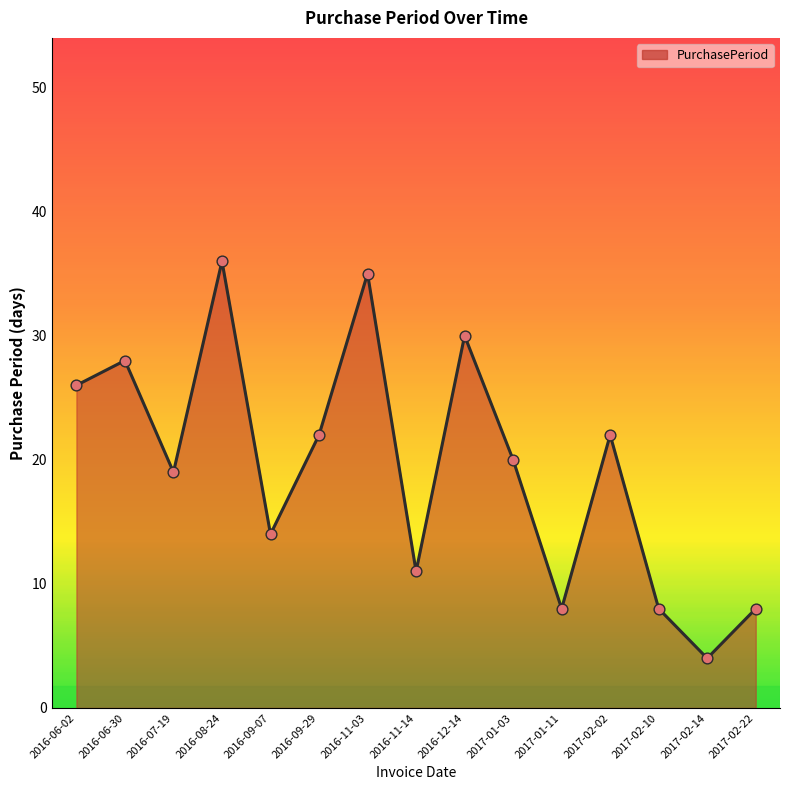

Which has a higher value, 2016-07-19 or 2017-01-03?

2017-01-03